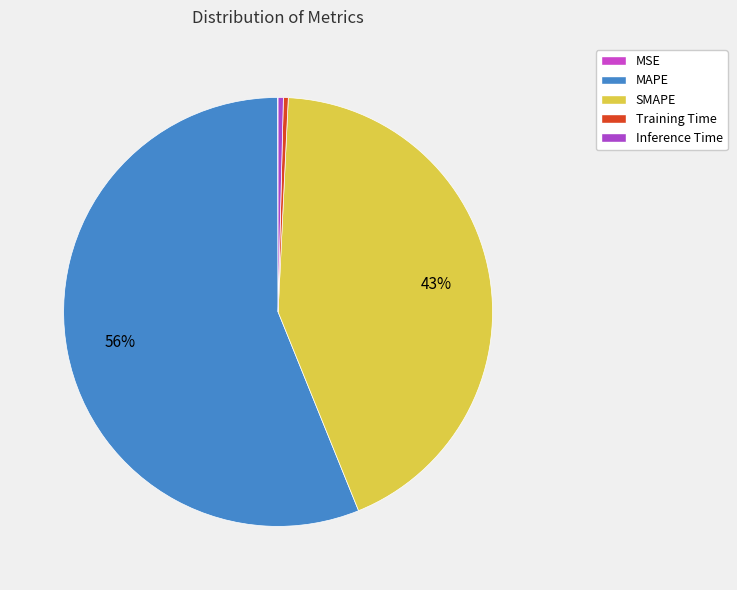

The MSE slice represents 0% of the pie. True or false?

True